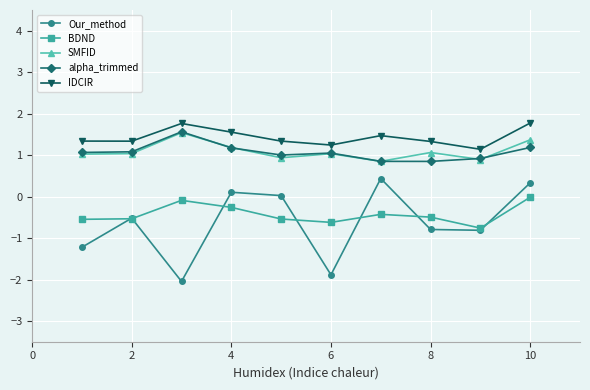

What is the value of the SMFID point at the 7th from the left?

0.9